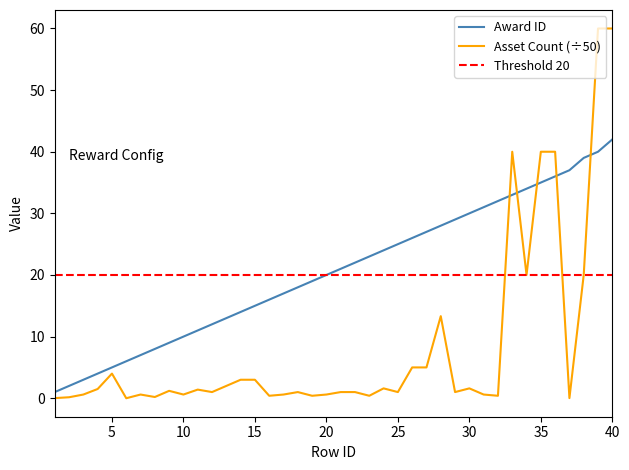

True or false: the data shows 9 at 9.

True